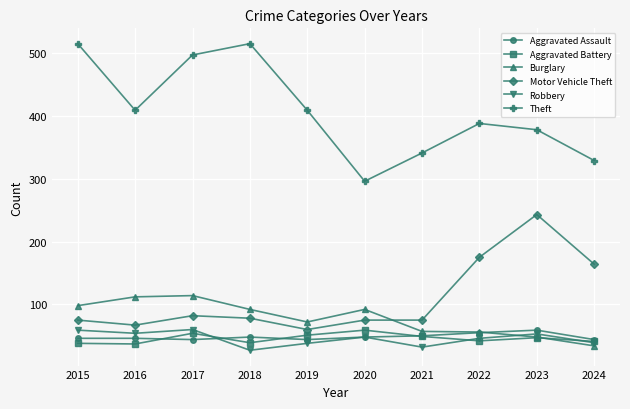

What are all the series names shown in the legend?

Aggravated Assault, Aggravated Battery, Burglary, Motor Vehicle Theft, Robbery, Theft